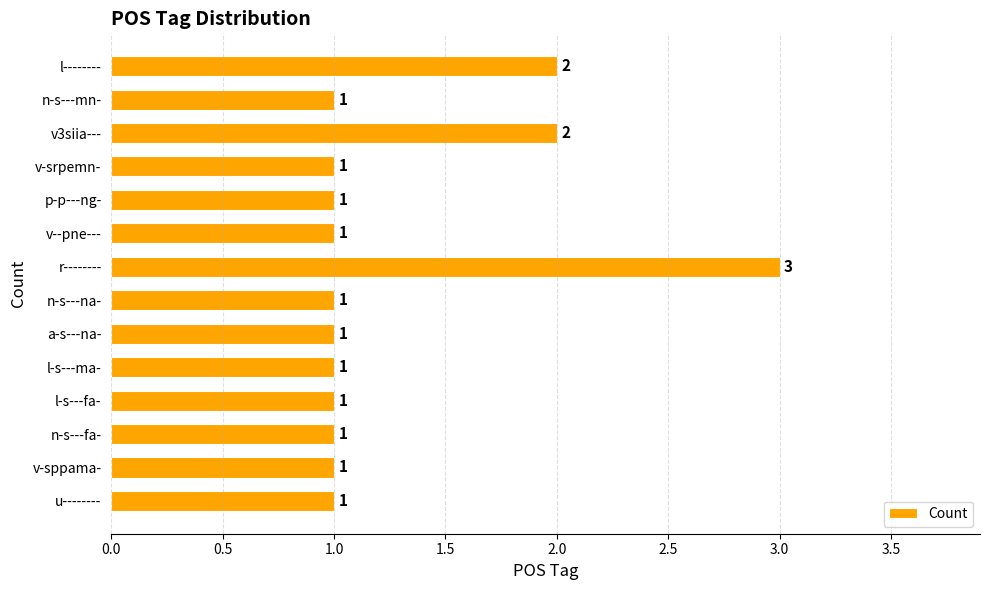

The value at l-s---fa- is 2. True or false?

False